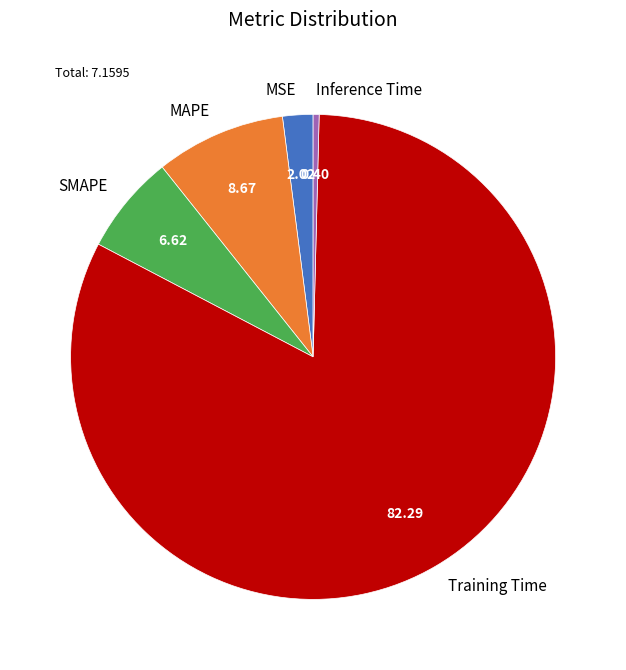

Combined, do MAPE and Inference Time account for over 50%?

No